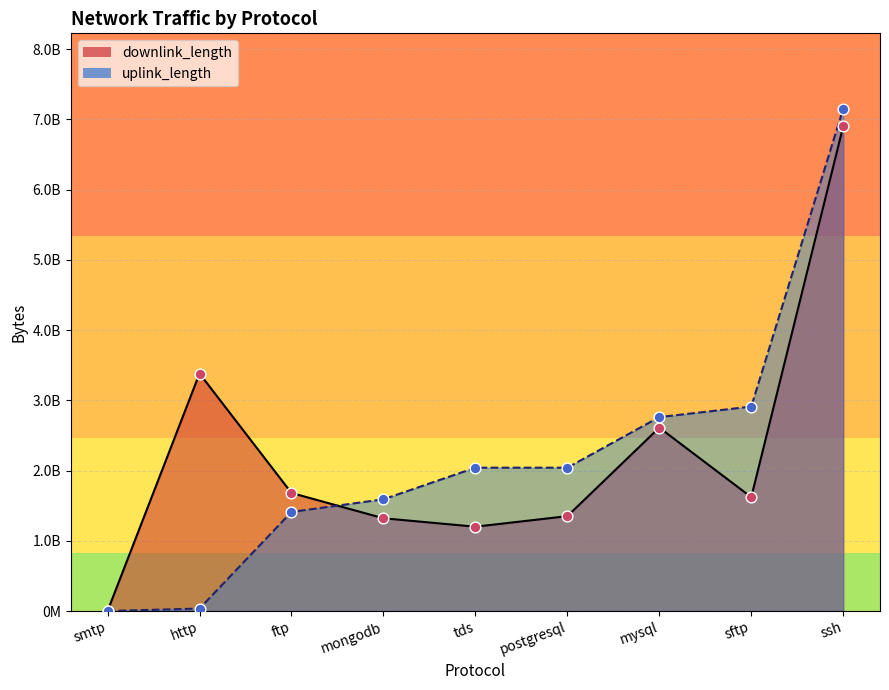

Which series reaches the maximum Y coordinate?

uplink_length